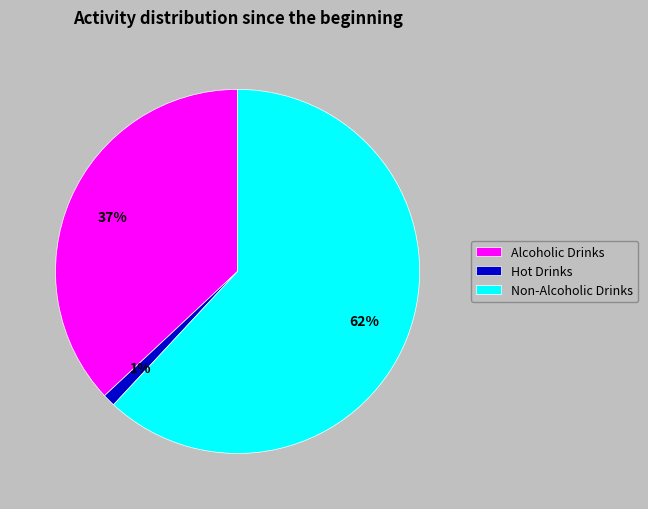

Is it true that Hot Drinks is 1% of the pie?

True